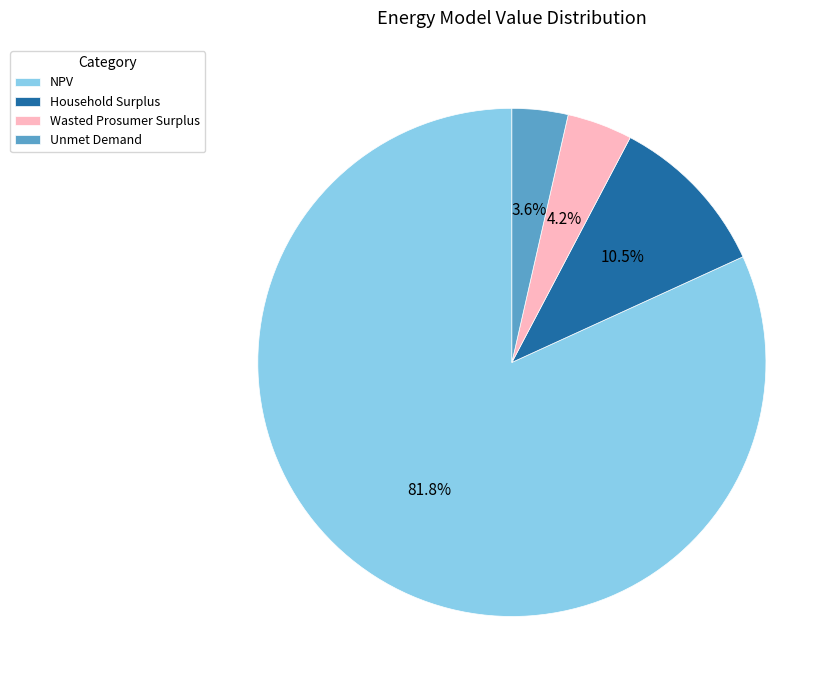

What is the largest slice in the pie chart?

NPV